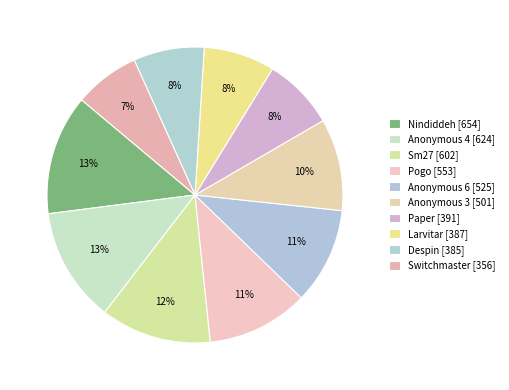

To the nearest percent, what is the difference between the Nindiddeh and Larvitar slice percentages?

5%